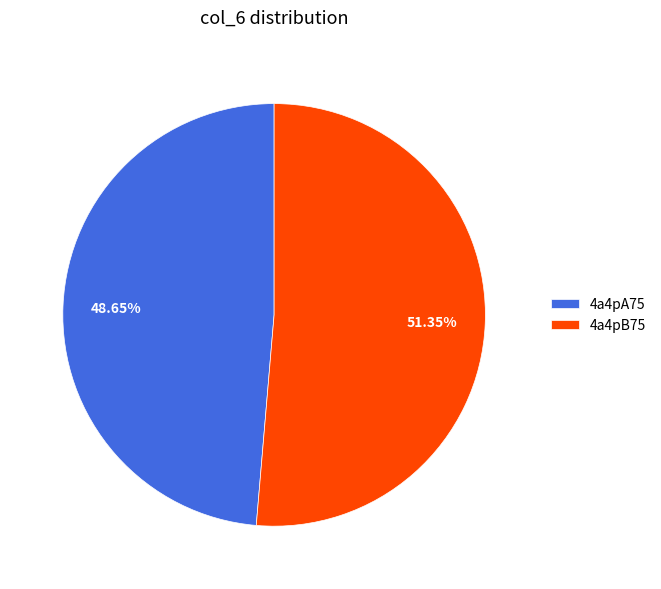

Which category accounts for the majority?

4a4pB75